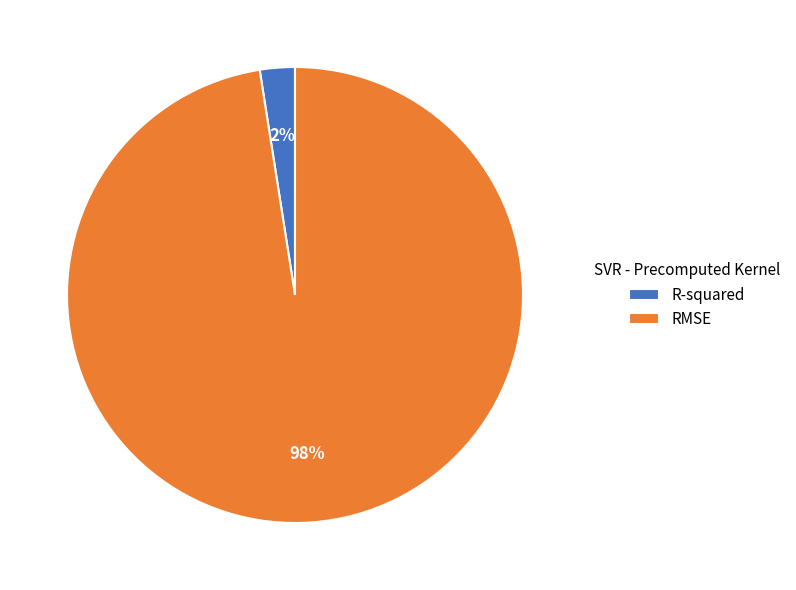

Is it true that RMSE is 98% of the pie?

True